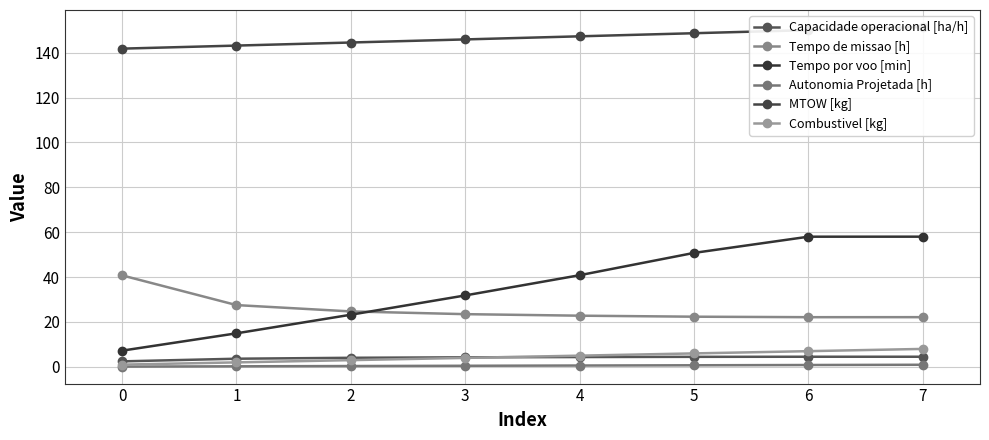

True or false: Tempo por voo [min] and Capacidade operacional [ha/h] cross at least once.

False